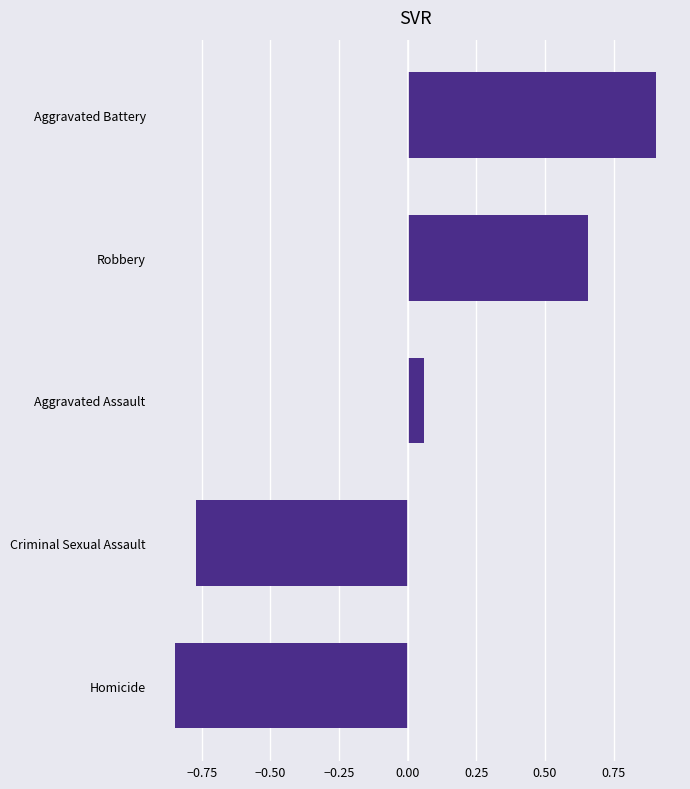

The value at Robbery is 0.4. True or false?

False